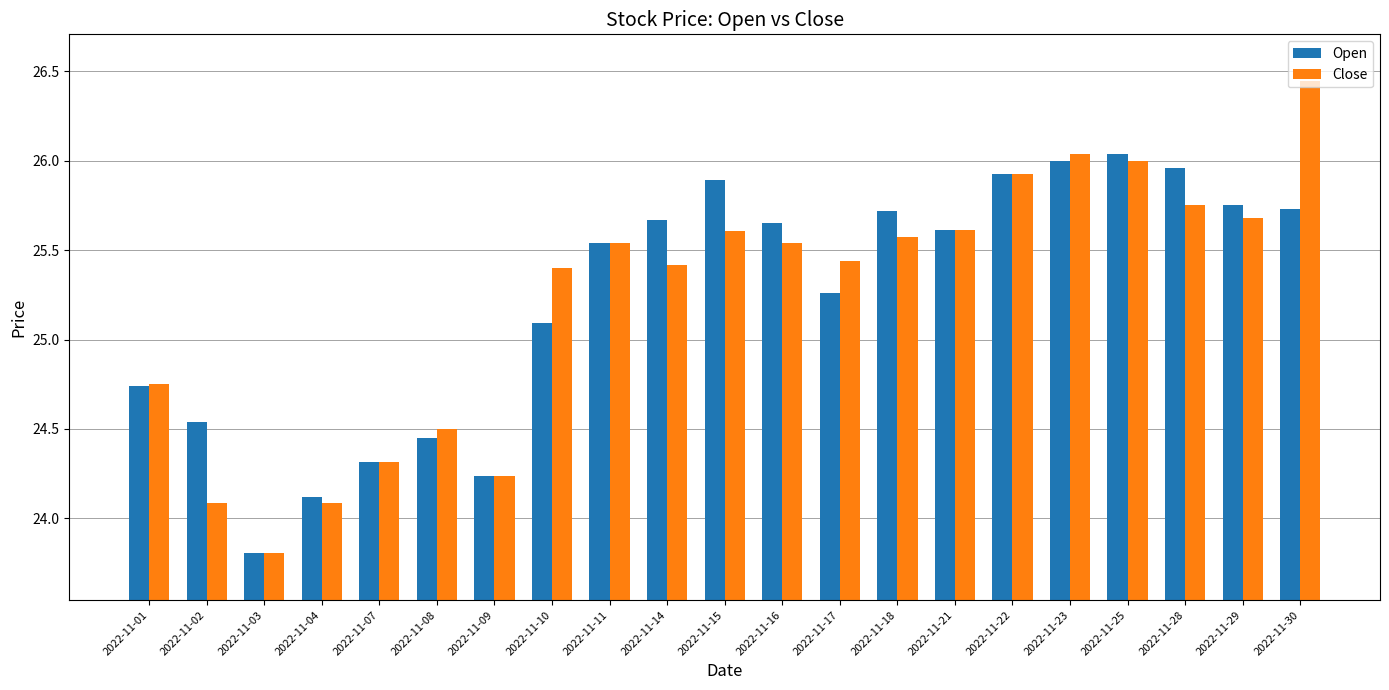

How many bars are there in each group?

2